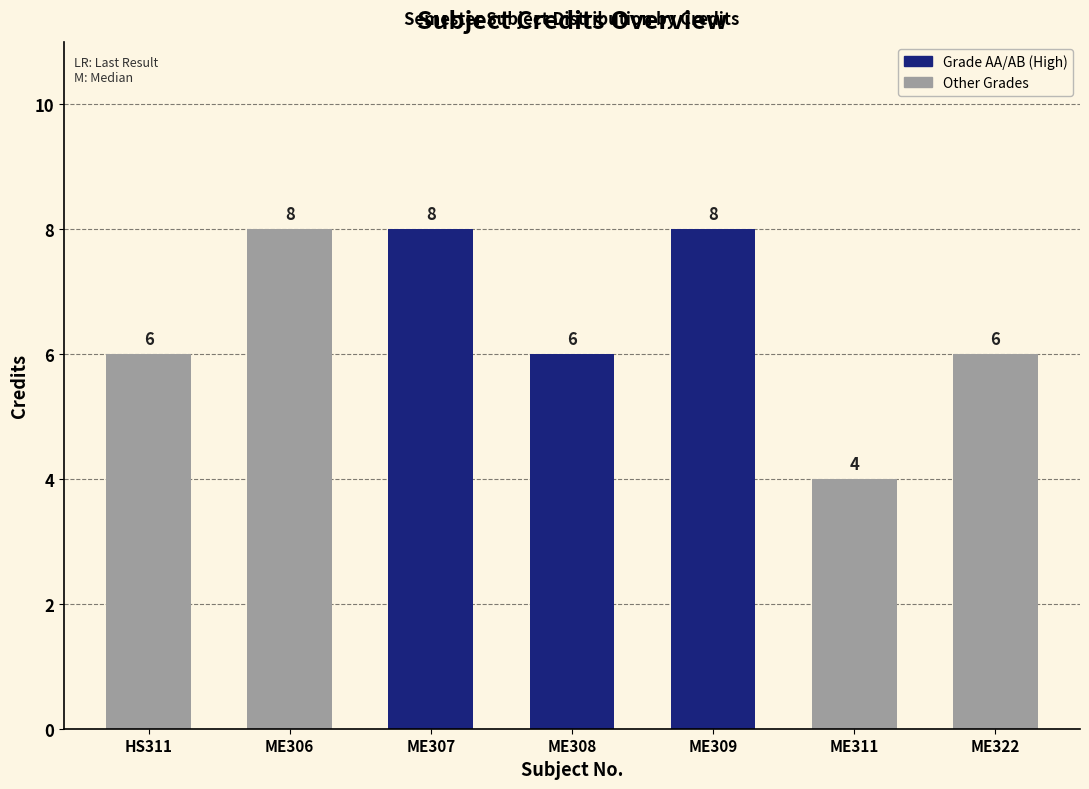

How many values are below 6?

1